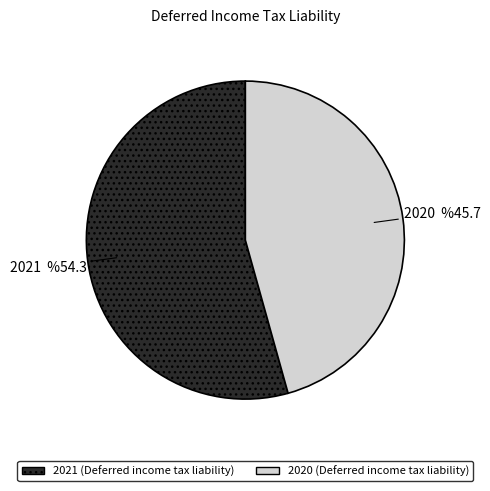

To the nearest percent, what percentage of the pie is 2020?

46%